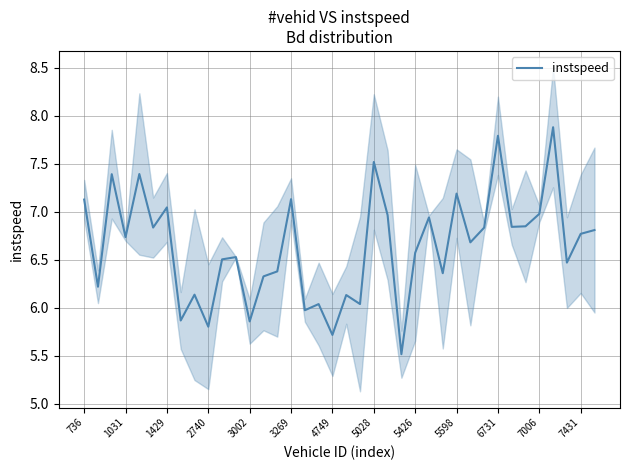

The value of instspeed at 5426 is 9.5. True or false?

False